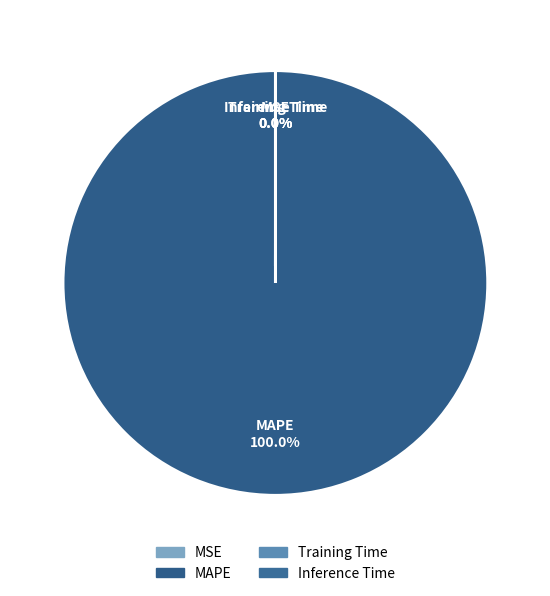

Is there a majority slice in this chart?

Yes